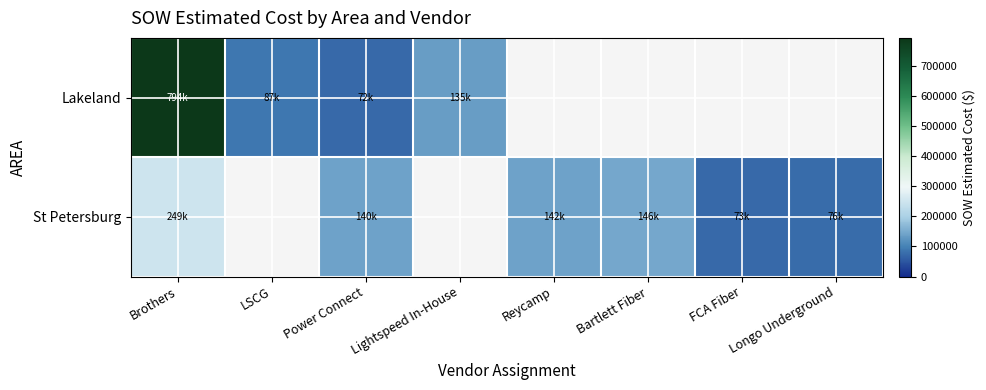

Which category has the lowest value in the Lakeland series?

Power Connect